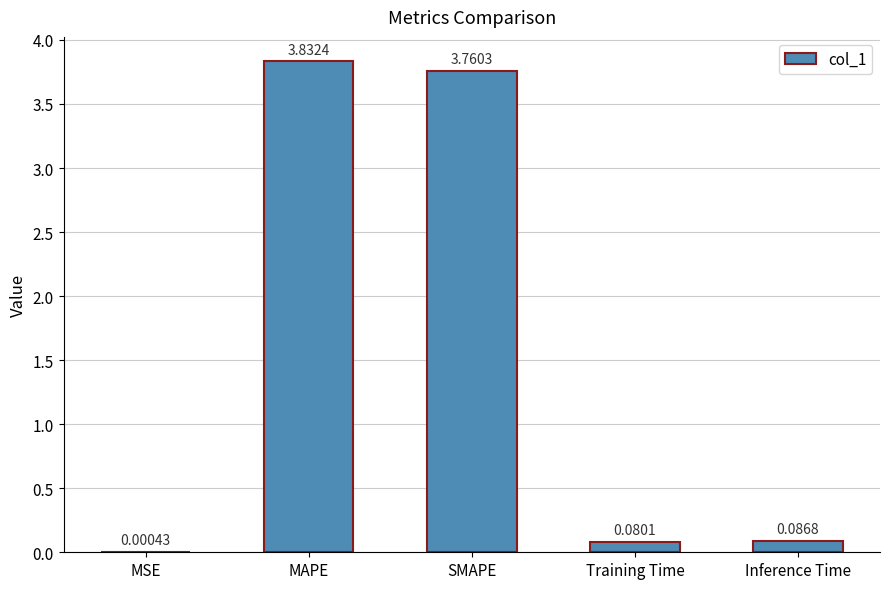

How many data points does each series have?

5